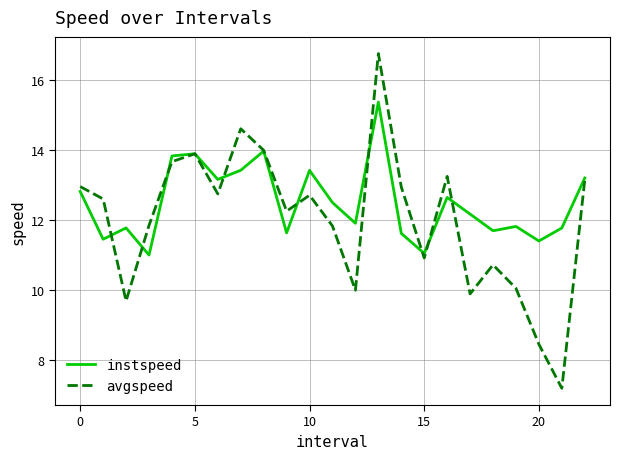

Which series has the largest range (max minus min)?

avgspeed